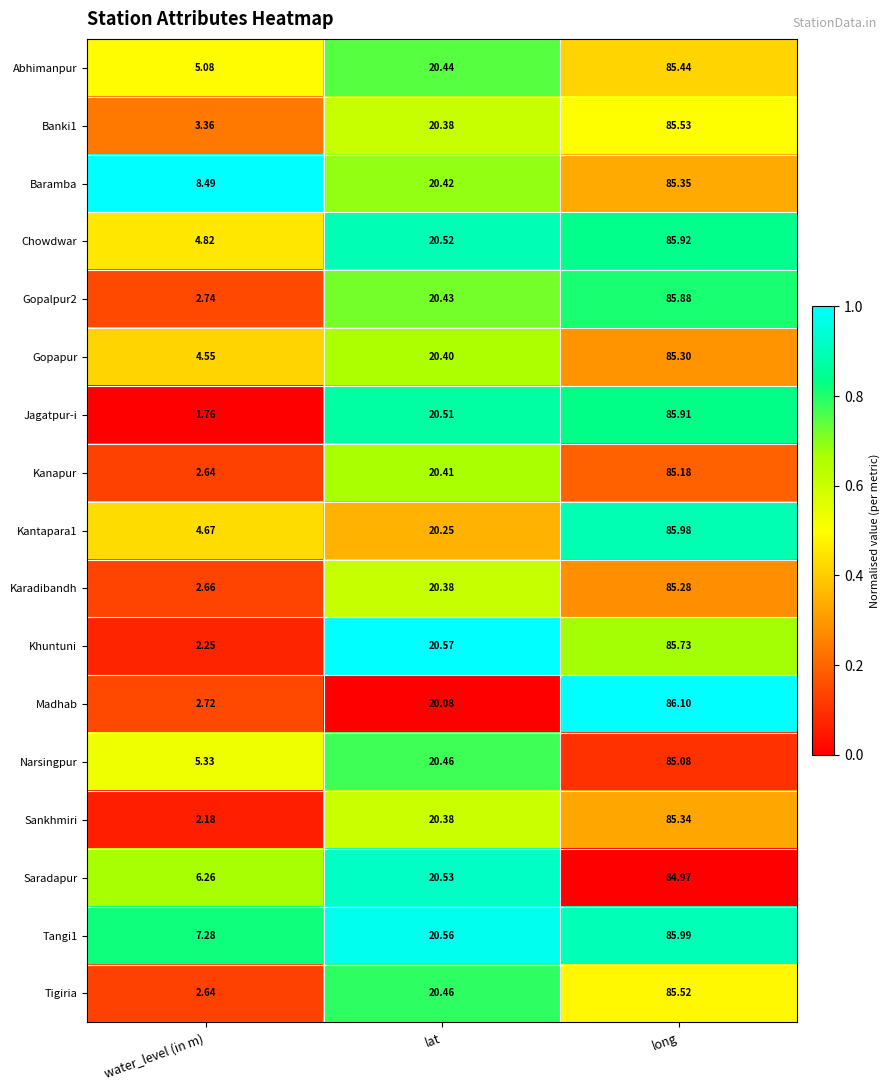

Where does the Narsingpur series first go above 20?

lat